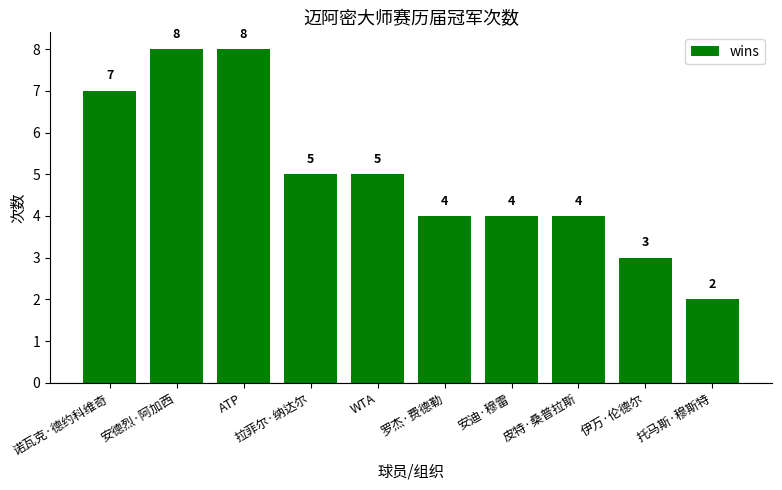

What is the label of the 2nd bar from the right?

伊万·伦德尔